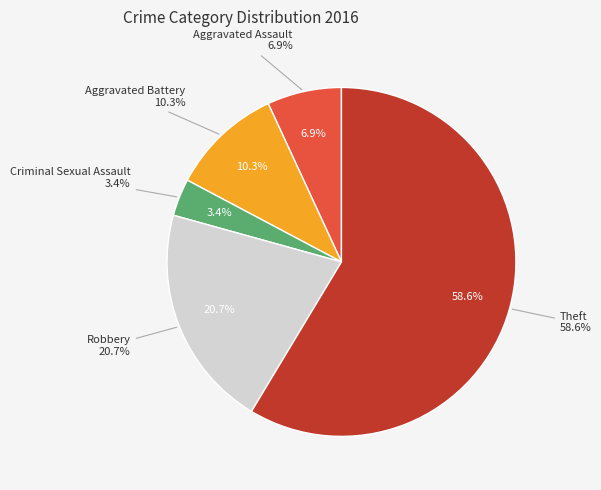

Combined, do Criminal Sexual Assault and Aggravated Battery account for over 50%?

No